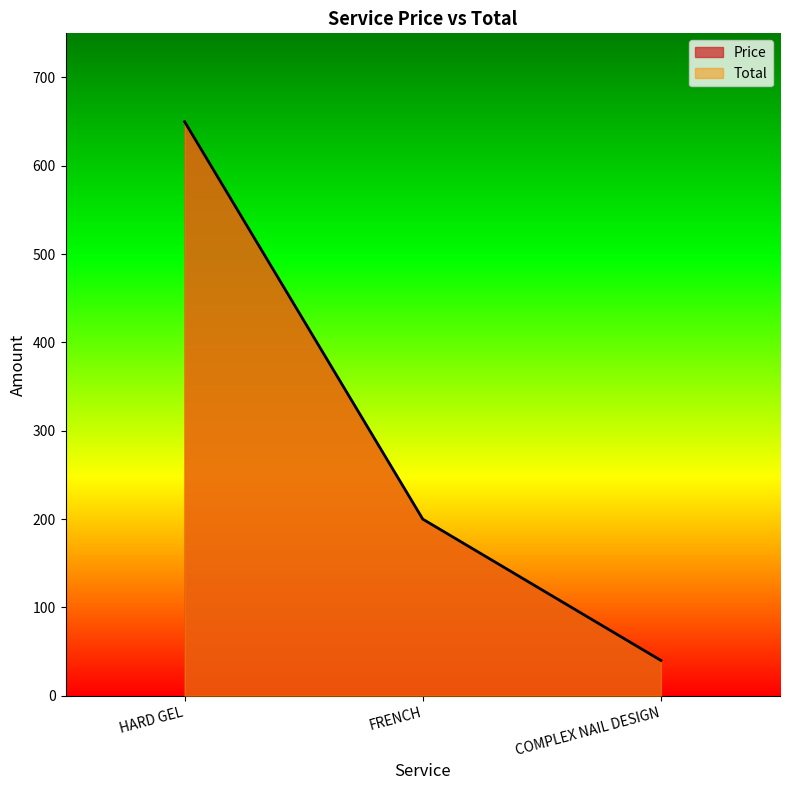

The value of Total at HARD GEL is 962. True or false?

False